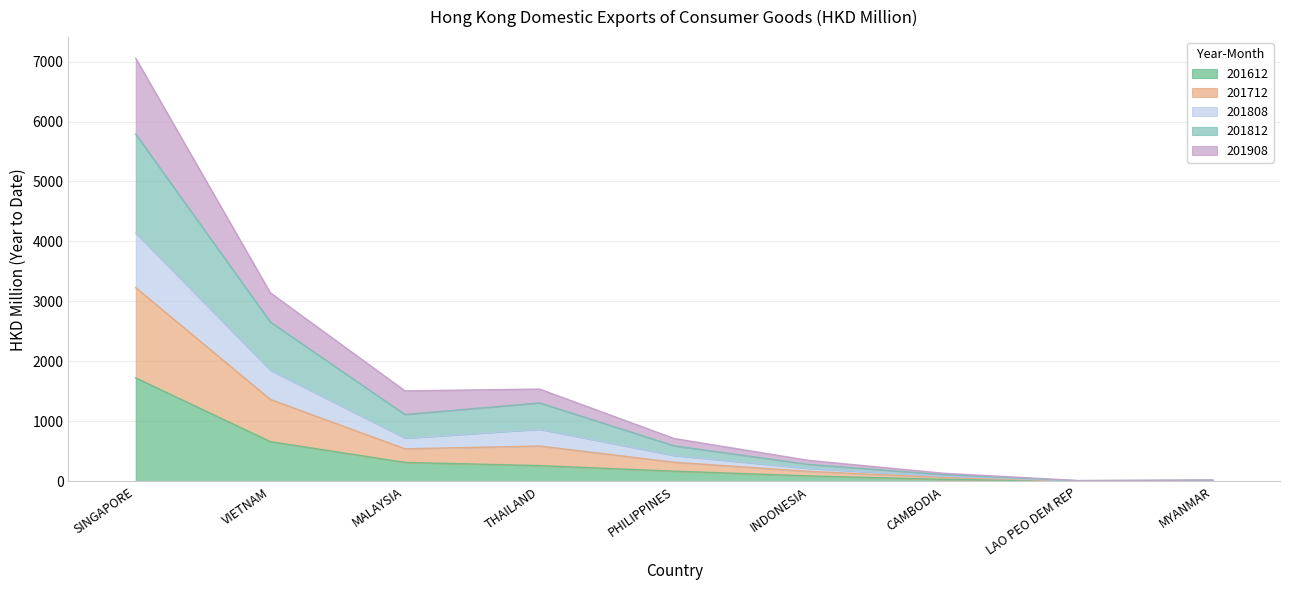

Which category has the highest value in the 201812 series?

SINGAPORE